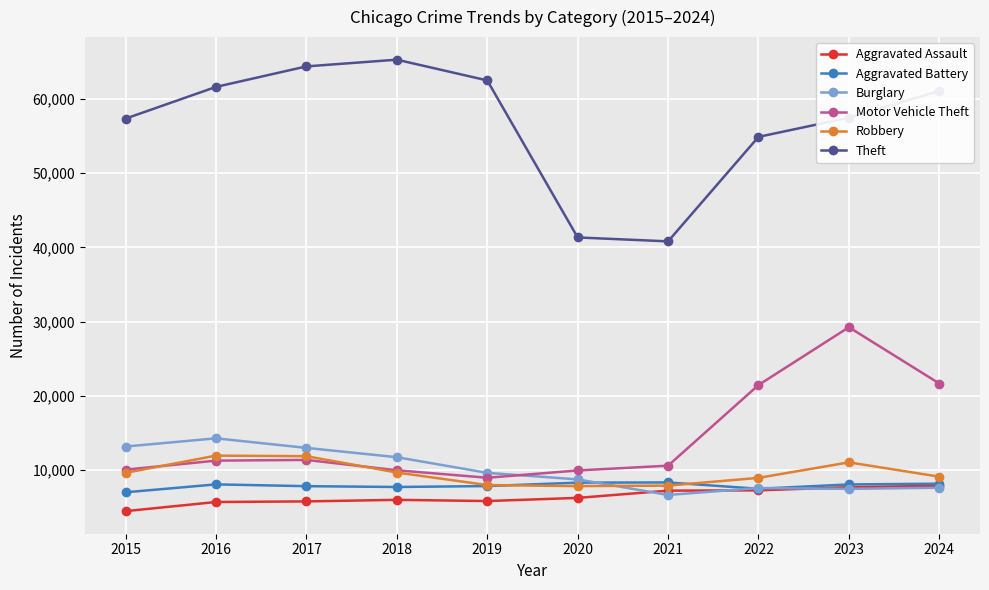

What is the difference between the highest and lowest values at 2021?

34158